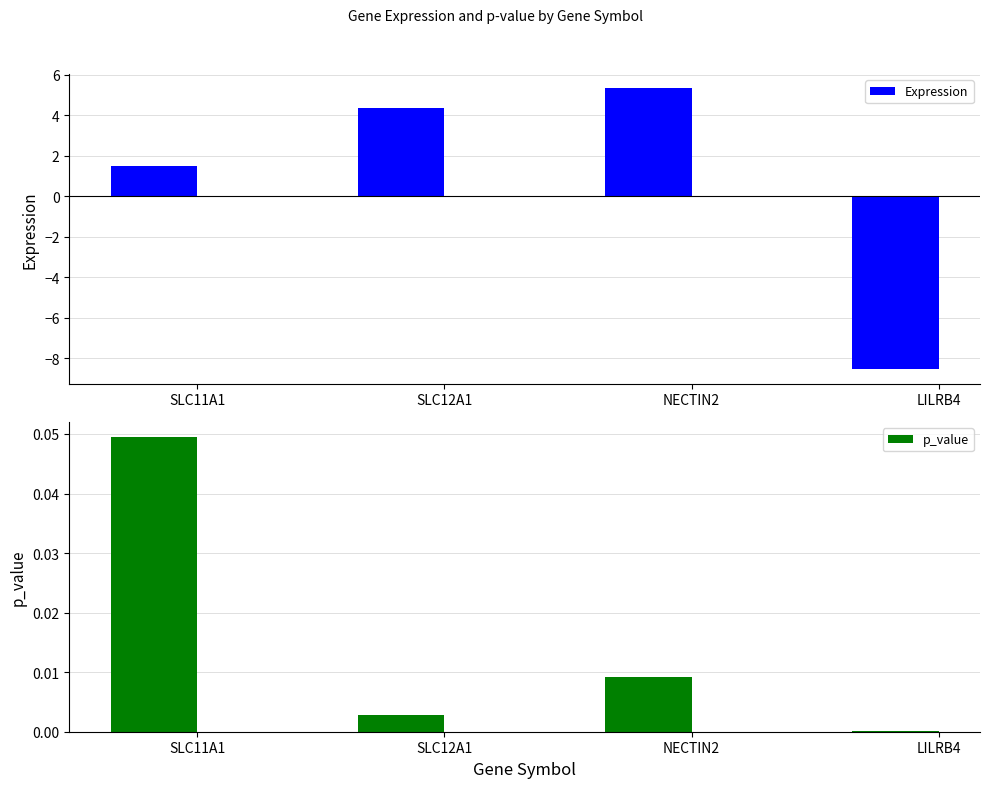

Is the value of p_value at SLC12A1 greater than the value of Expression at SLC11A1?

No